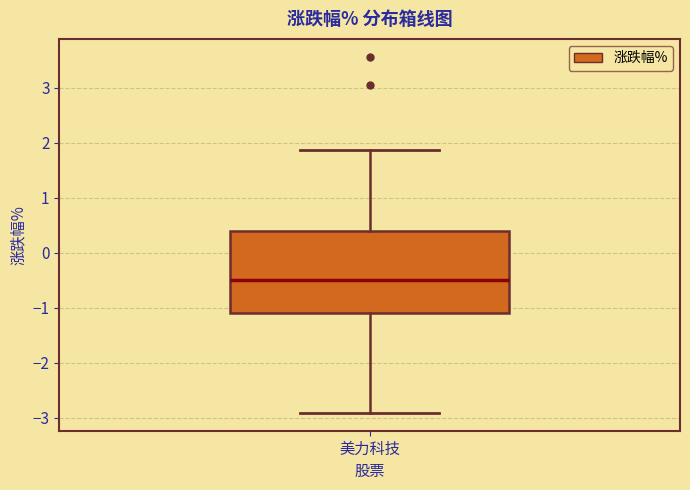

Transcribe this box plot: give where the median line is, the range the box spans, and where the two whiskers end, as read against the y-axis. The values are not printed on the chart, so give them approximately, as read against the axis.

median -0.5, box -1.1 to 0.4, whiskers -2.9 to 1.9